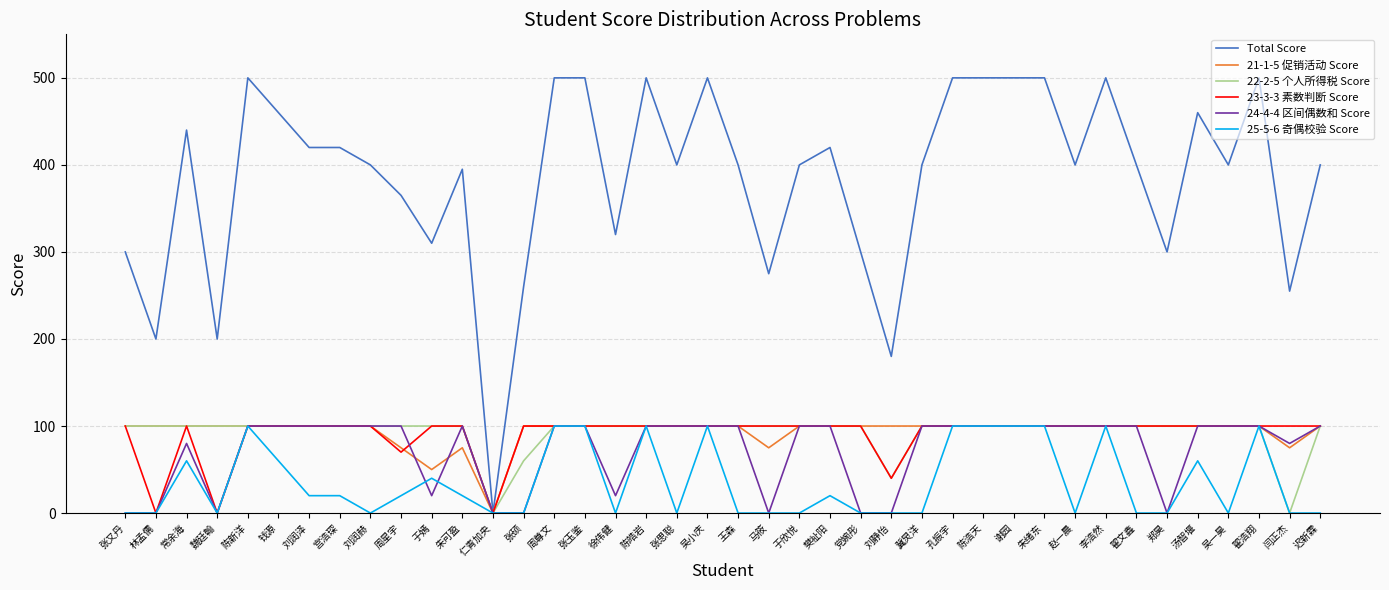

Reading left to right, extract all data points from this chart.

Total Score: 张又丹=300	林孟儒=200	常余海=440	魏廷翰=200	陈新洋=500	钱源=460	刘润泽=420	宫浩琛=420	刘润赫=400	周星宇=365	于嫣=310	朱可盈=395	仁青加央=0	张硕=260	周尊文=500	张玉鉴=500	徐伟健=320	陈皓岩=500	张思聪=400	吴小庆=500	王森=400	马筱=275	于欣悦=400	樊祉阳=420	党婉彤=300	刘静怡=180	冀炅洋=400	孔振宇=500	陈浩天=500	谢园=500	朱绪东=500	赵一晨=400	李浩然=500	翟文鑫=400	郑昊=300	汤智堰=460	吴一昊=400	翟浩翔=500	闫正杰=255	迟新霖=400
21-1-5 促销活动 Score: 张又丹=100	林孟儒=100	常余海=100	魏廷翰=100	陈新洋=100	钱源=100	刘润泽=100	宫浩琛=100	刘润赫=100	周星宇=75	于嫣=50	朱可盈=75	仁青加央=0	张硕=100	周尊文=100	张玉鉴=100	徐伟健=100	陈皓岩=100	张思聪=100	吴小庆=100	王森=100	马筱=75	于欣悦=100	樊祉阳=100	党婉彤=100	刘静怡=100	冀炅洋=100	孔振宇=100	陈浩天=100	谢园=100	朱绪东=100	赵一晨=100	李浩然=100	翟文鑫=100	郑昊=100	汤智堰=100	吴一昊=100	翟浩翔=100	闫正杰=75	迟新霖=100
22-2-5 个人所得税 Score: 张又丹=100	林孟儒=100	常余海=100	魏廷翰=100	陈新洋=100	钱源=100	刘润泽=100	宫浩琛=100	刘润赫=100	周星宇=100	于嫣=100	朱可盈=100	仁青加央=0	张硕=60	周尊文=100	张玉鉴=100	徐伟健=100	陈皓岩=100	张思聪=100	吴小庆=100	王森=100	马筱=100	于欣悦=100	樊祉阳=100	党婉彤=100	刘静怡=40	冀炅洋=100	孔振宇=100	陈浩天=100	谢园=100	朱绪东=100	赵一晨=100	李浩然=100	翟文鑫=100	郑昊=100	汤智堰=100	吴一昊=100	翟浩翔=100	闫正杰=0	迟新霖=100
23-3-3 素数判断 Score: 张又丹=100	林孟儒=0	常余海=100	魏廷翰=0	陈新洋=100	钱源=100	刘润泽=100	宫浩琛=100	刘润赫=100	周星宇=70	于嫣=100	朱可盈=100	仁青加央=0	张硕=100	周尊文=100	张玉鉴=100	徐伟健=100	陈皓岩=100	张思聪=100	吴小庆=100	王森=100	马筱=100	于欣悦=100	樊祉阳=100	党婉彤=100	刘静怡=40	冀炅洋=100	孔振宇=100	陈浩天=100	谢园=100	朱绪东=100	赵一晨=100	李浩然=100	翟文鑫=100	郑昊=100	汤智堰=100	吴一昊=100	翟浩翔=100	闫正杰=100	迟新霖=100
24-4-4 区间偶数和 Score: 张又丹=0	林孟儒=0	常余海=80	魏廷翰=0	陈新洋=100	钱源=100	刘润泽=100	宫浩琛=100	刘润赫=100	周星宇=100	于嫣=20	朱可盈=100	仁青加央=0	张硕=0	周尊文=100	张玉鉴=100	徐伟健=20	陈皓岩=100	张思聪=100	吴小庆=100	王森=100	马筱=0	于欣悦=100	樊祉阳=100	党婉彤=0	刘静怡=0	冀炅洋=100	孔振宇=100	陈浩天=100	谢园=100	朱绪东=100	赵一晨=100	李浩然=100	翟文鑫=100	郑昊=0	汤智堰=100	吴一昊=100	翟浩翔=100	闫正杰=80	迟新霖=100
25-5-6 奇偶校验 Score: 张又丹=0	林孟儒=0	常余海=60	魏廷翰=0	陈新洋=100	钱源=60	刘润泽=20	宫浩琛=20	刘润赫=0	周星宇=20	于嫣=40	朱可盈=20	仁青加央=0	张硕=0	周尊文=100	张玉鉴=100	徐伟健=0	陈皓岩=100	张思聪=0	吴小庆=100	王森=0	马筱=0	于欣悦=0	樊祉阳=20	党婉彤=0	刘静怡=0	冀炅洋=0	孔振宇=100	陈浩天=100	谢园=100	朱绪东=100	赵一晨=0	李浩然=100	翟文鑫=0	郑昊=0	汤智堰=60	吴一昊=0	翟浩翔=100	闫正杰=0	迟新霖=0